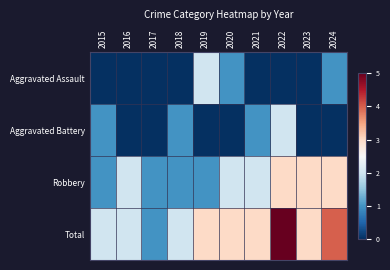

What is the total value across all series at 2020?

6